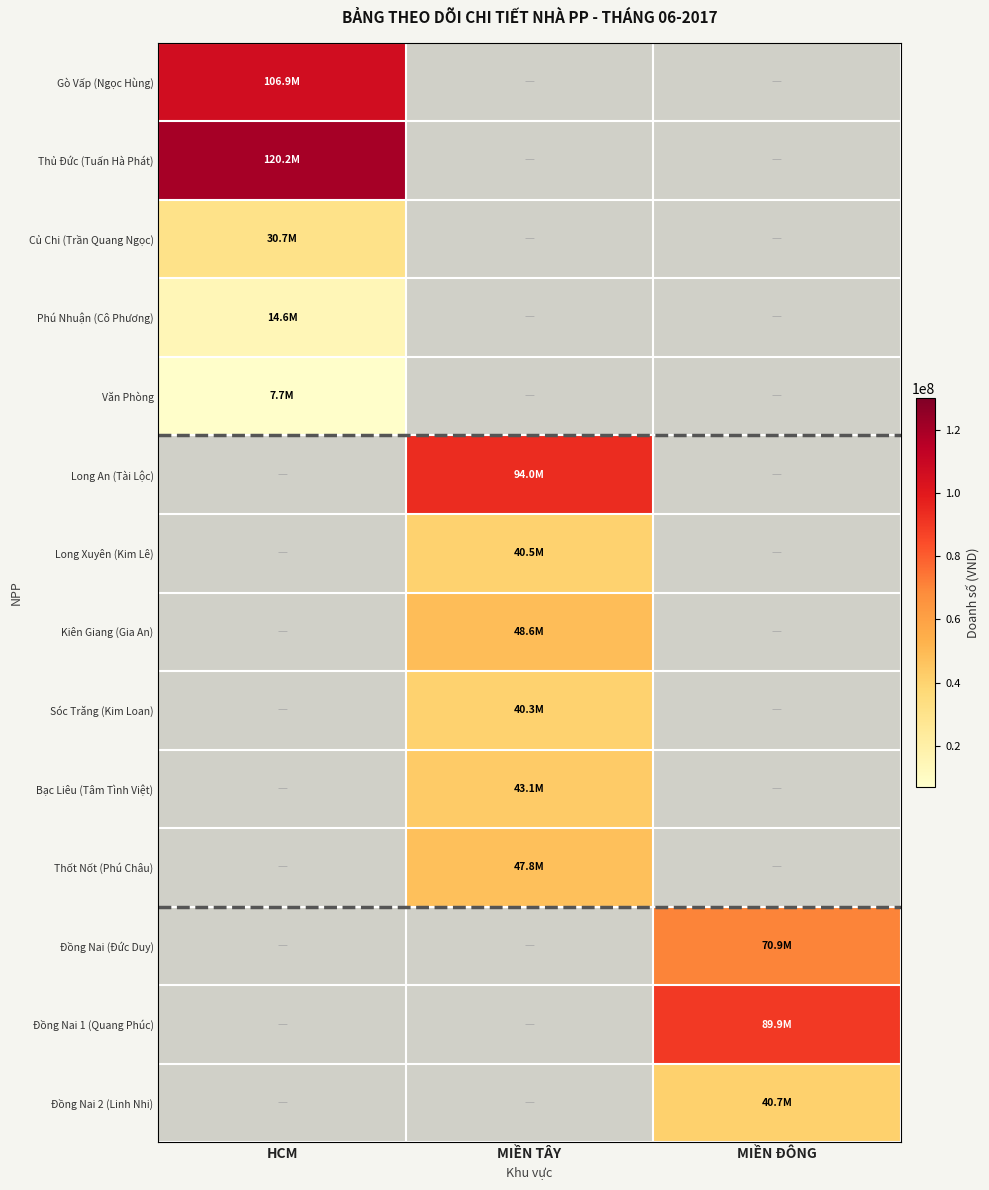

At which category is the sum across all series the highest?

MIỀN TÂY